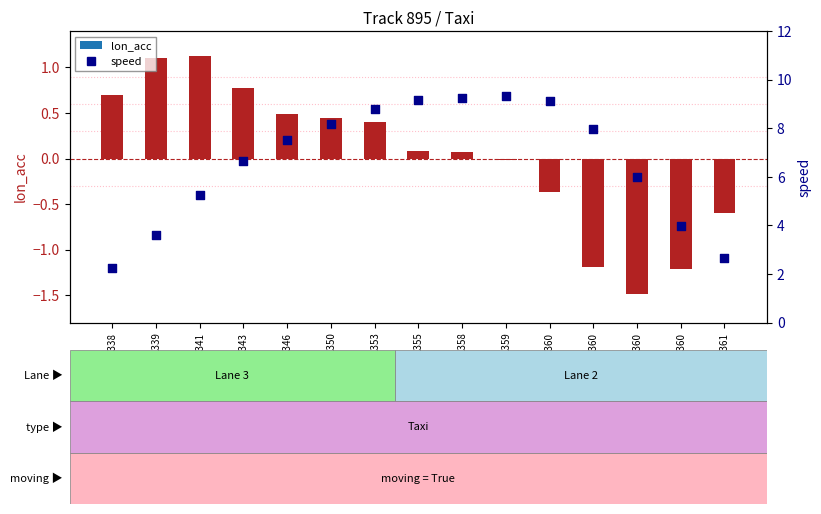

What are all the series names shown in the legend?

lon_acc, speed